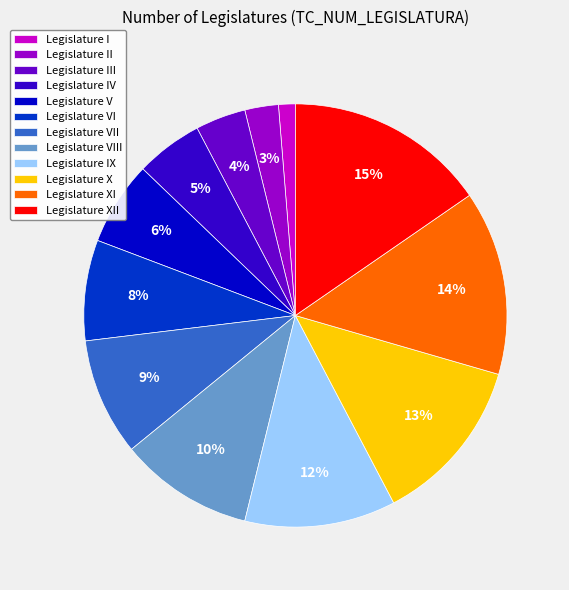

Rank the categories by value from highest to lowest.

Legislature XII, Legislature XI, Legislature X, Legislature IX, Legislature VIII, Legislature VII, Legislature VI, Legislature V, Legislature IV, Legislature III, Legislature II, Legislature I